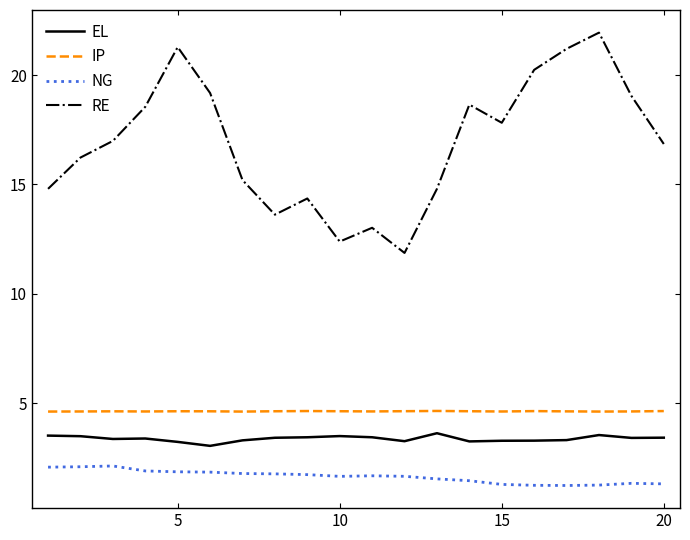

True or false: RE and IP cross at least once.

False